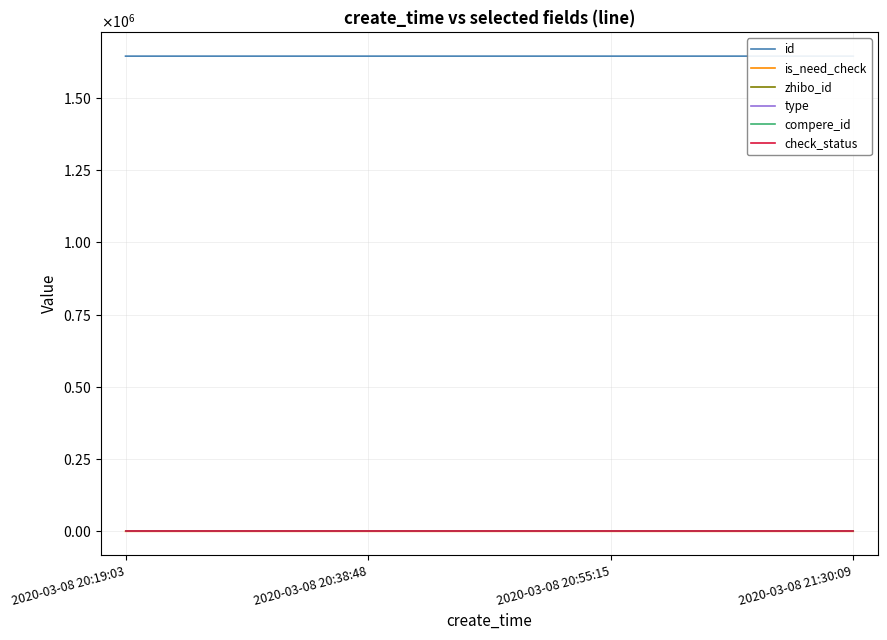

What is the difference between the maximum and second lowest values in the id series?

33